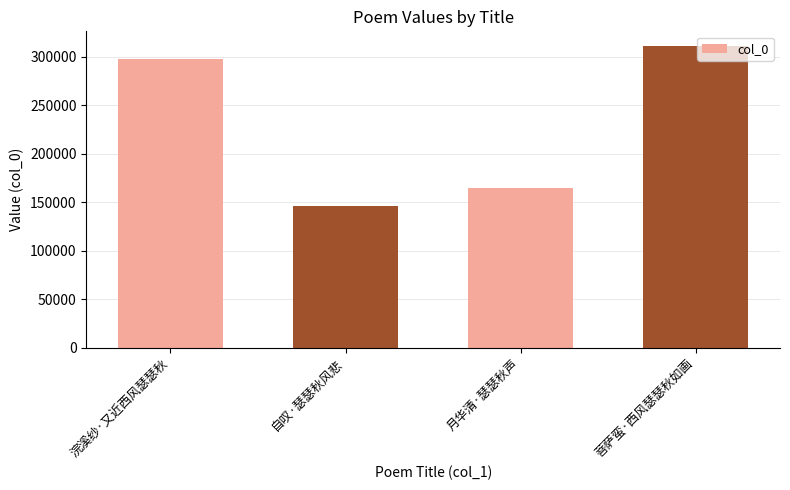

The value at 自叹·瑟瑟秋风悲 is 146498. True or false?

True